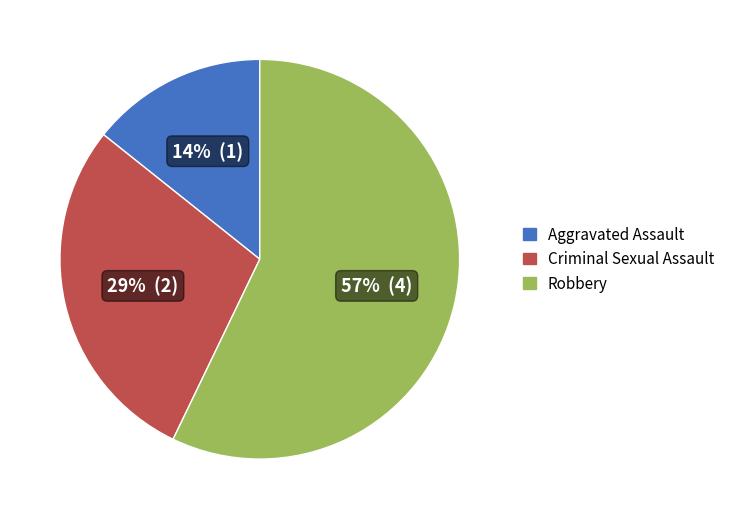

Rank the categories by value from lowest to highest.

Aggravated Assault, Criminal Sexual Assault, Robbery